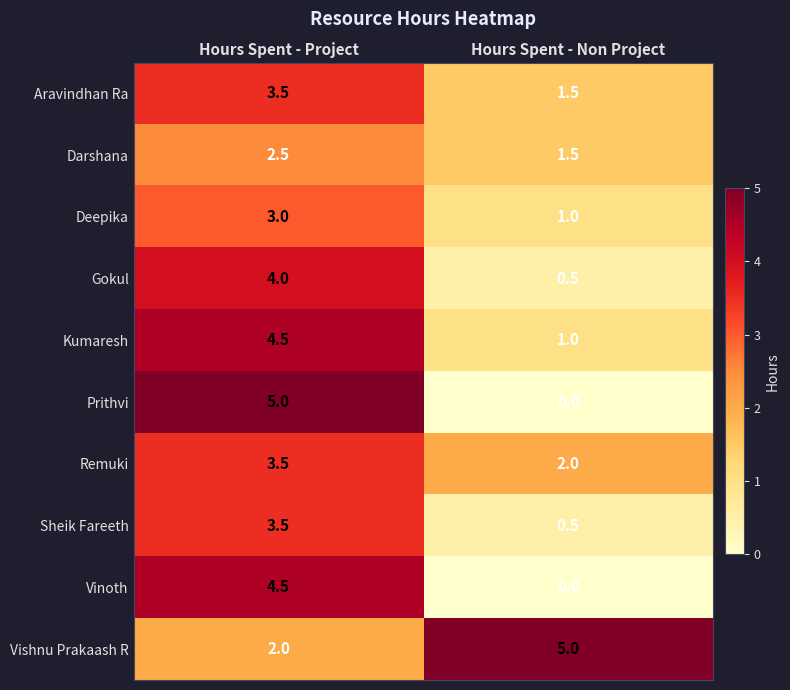

What is the maximum value shown in the chart?

5.0